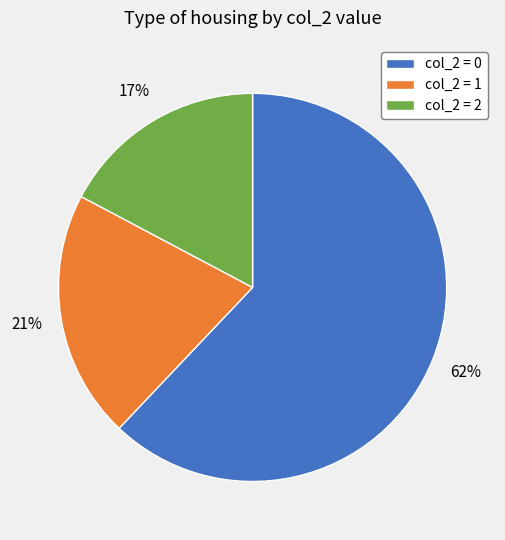

To the nearest percent, what percentage of the pie is col_2 = 2?

17%